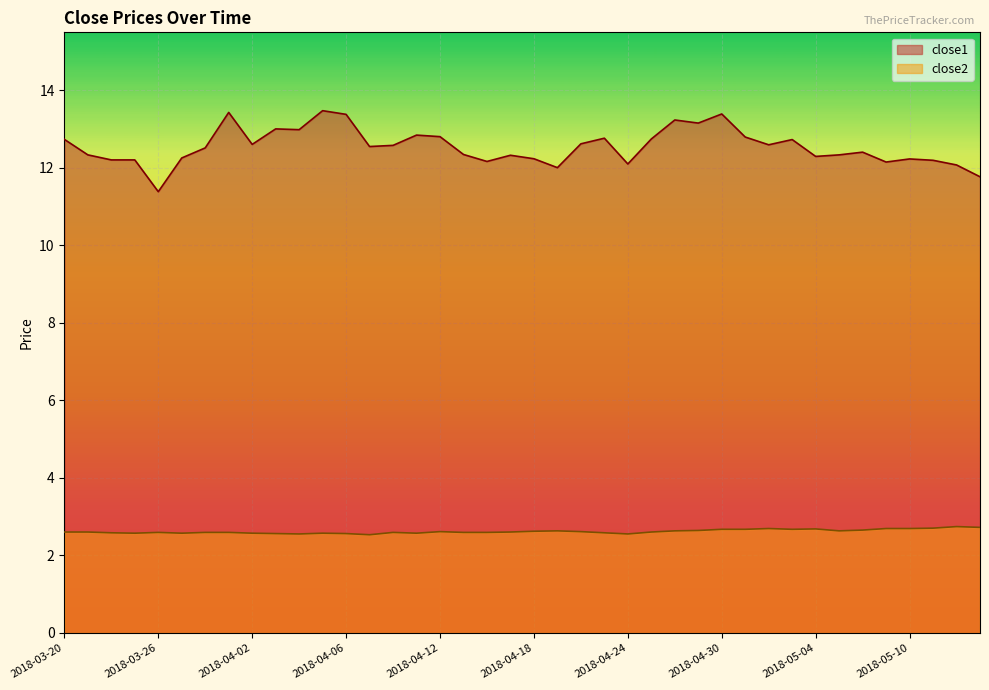

Reading left to right, list all the values displayed in this chart.

close1: 12.7	12.3	12.2	12.2	11.4	12.3	12.5	13.4	12.6	13.0	13.0	13.5	13.4	12.6	12.6	12.8	12.8	12.3	12.2	12.3	12.2	12.0	12.6	12.8	12.1	12.7	13.2	13.2	13.4	12.8	12.6	12.7	12.3	12.3	12.4	12.2	12.2	12.2	12.1	11.8
close2: 2.6	2.6	2.6	2.6	2.6	2.6	2.6	2.6	2.6	2.6	2.6	2.6	2.6	2.5	2.6	2.6	2.6	2.6	2.6	2.6	2.6	2.6	2.6	2.6	2.6	2.6	2.6	2.6	2.7	2.7	2.7	2.7	2.7	2.6	2.7	2.7	2.7	2.7	2.7	2.7